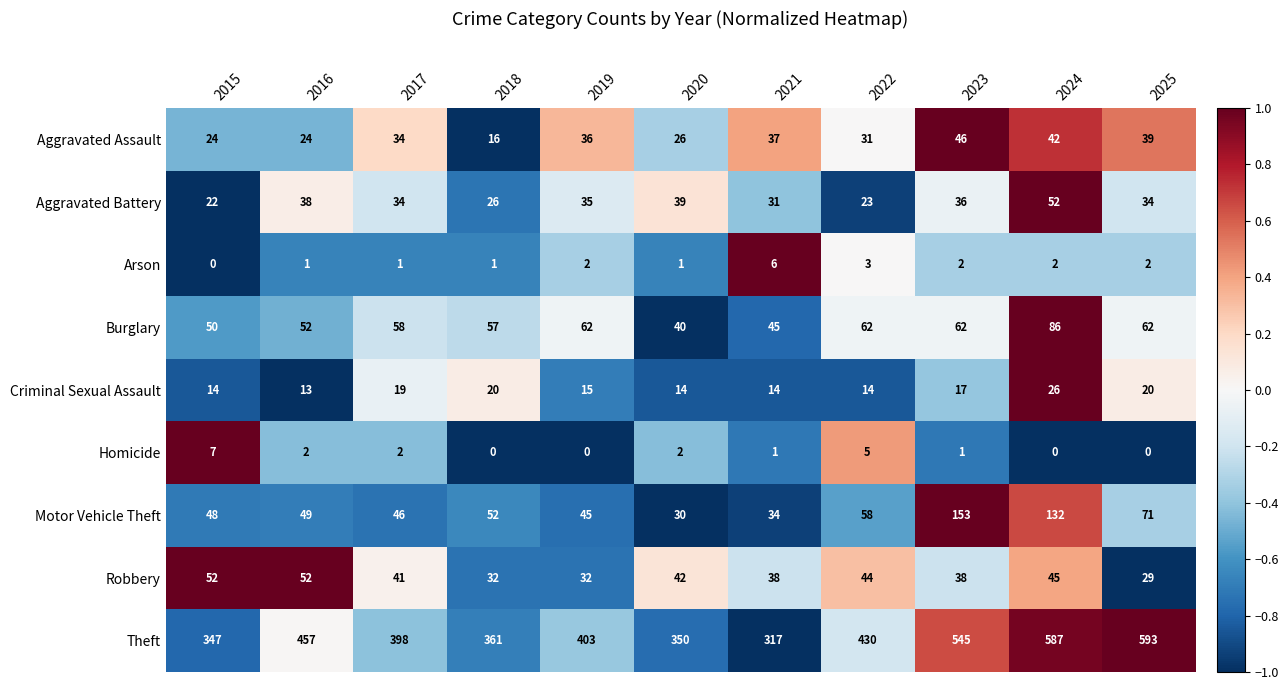

What is the difference between the maximum and minimum values in the Robbery series?

23